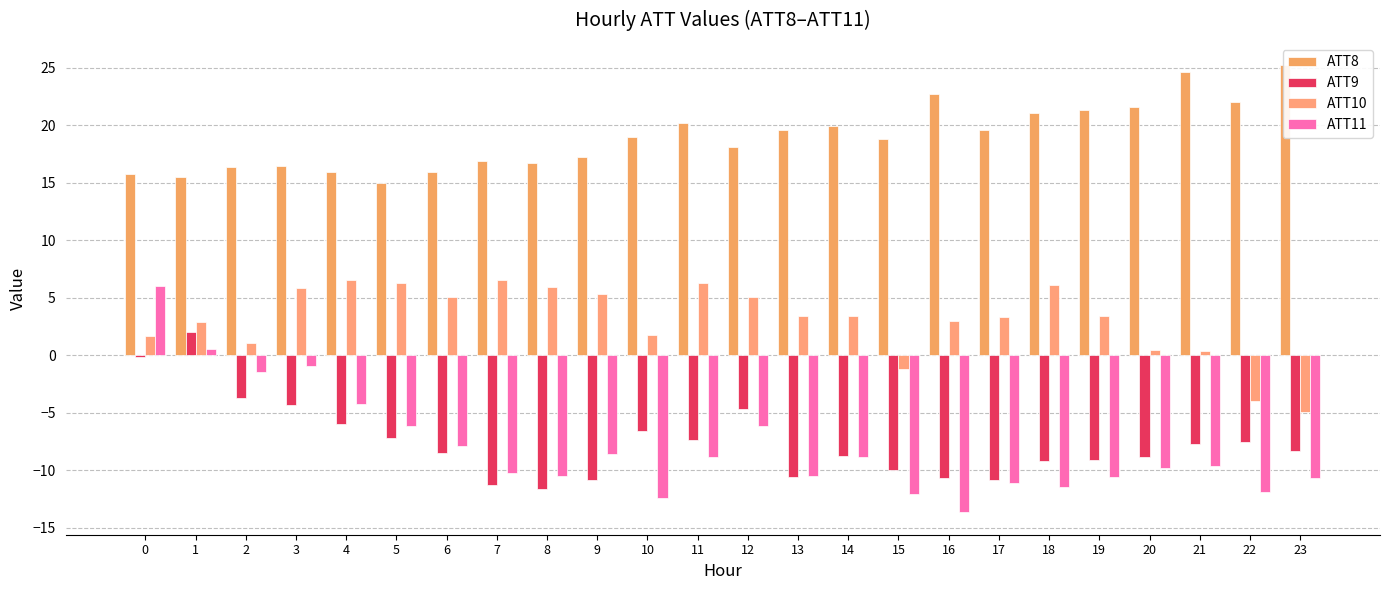

What is the lowest value of the ATT10 series?

-4.9